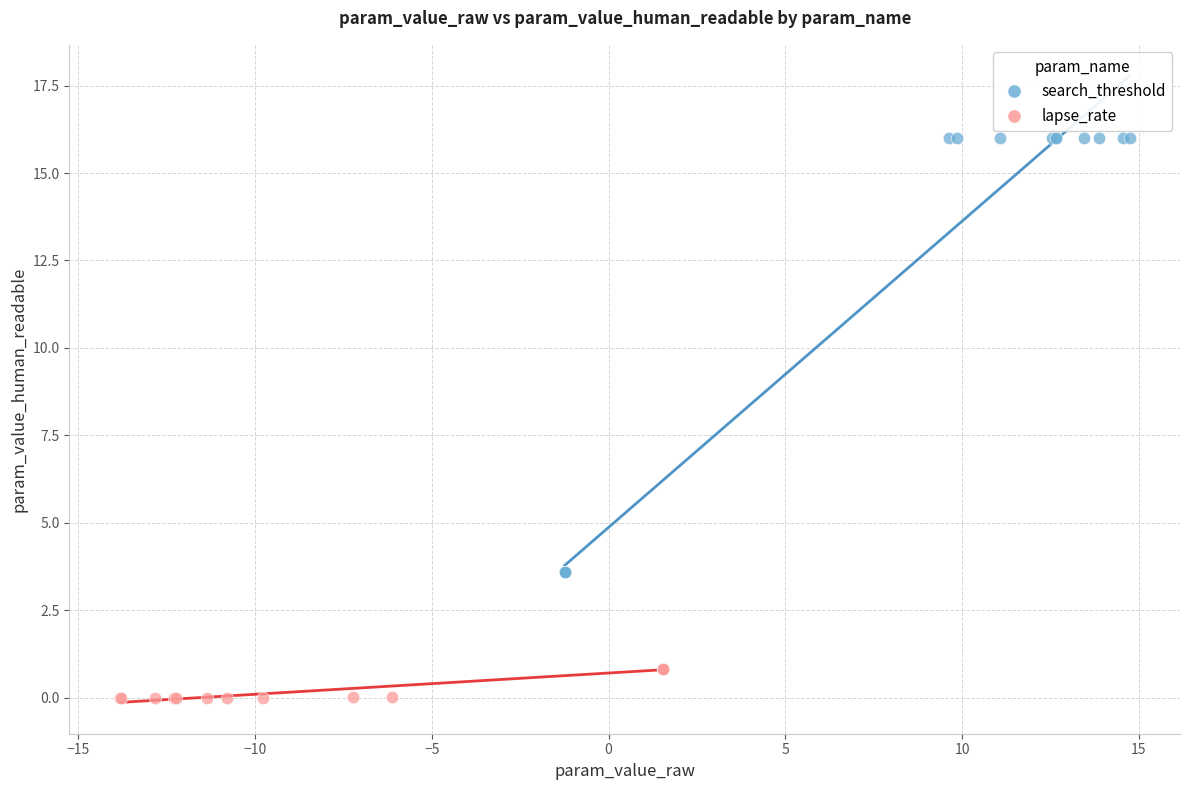

Which series reaches the minimum Y coordinate?

lapse_rate